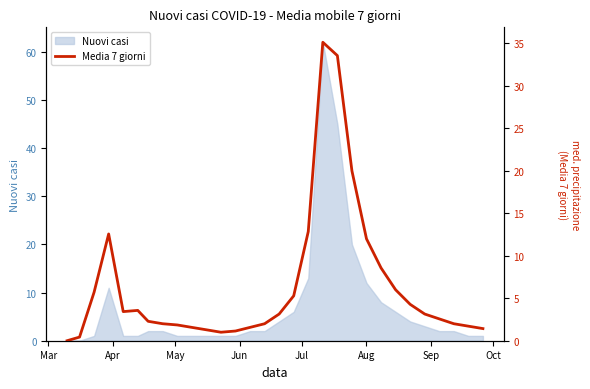

What is the maximum value for Nuovi casi?

62